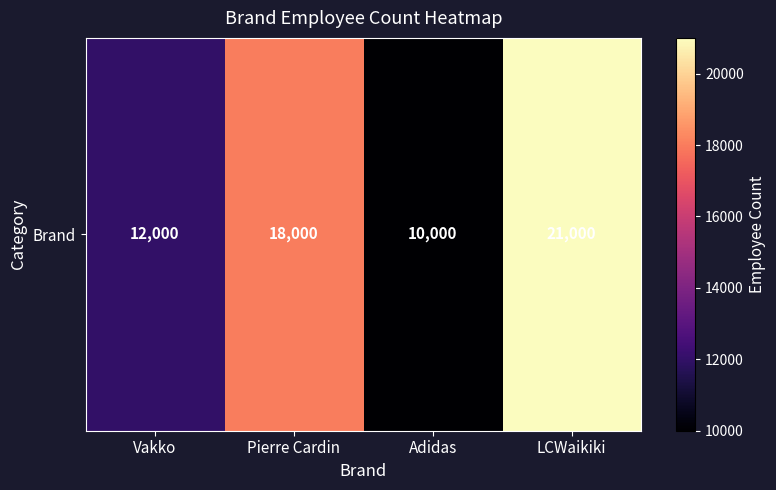

What is the greatest value displayed?

21000